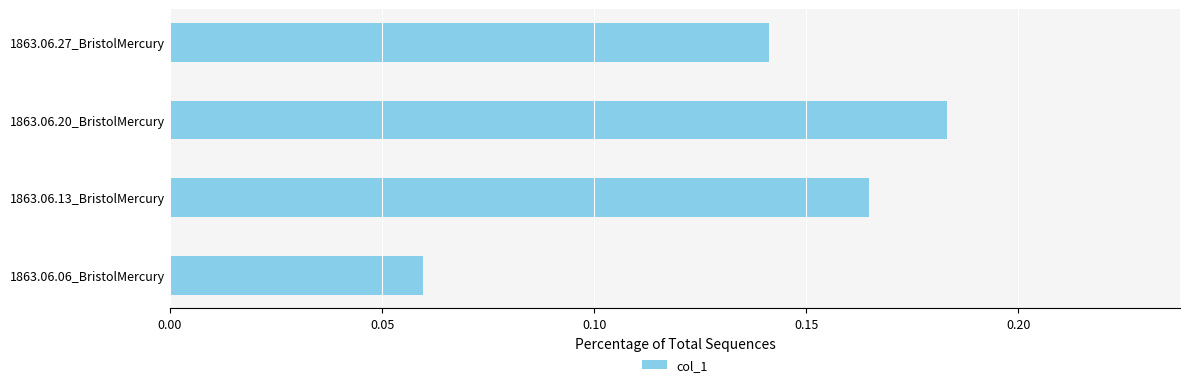

Between 1863.06.27_BristolMercury and 1863.06.13_BristolMercury, which is larger?

1863.06.13_BristolMercury